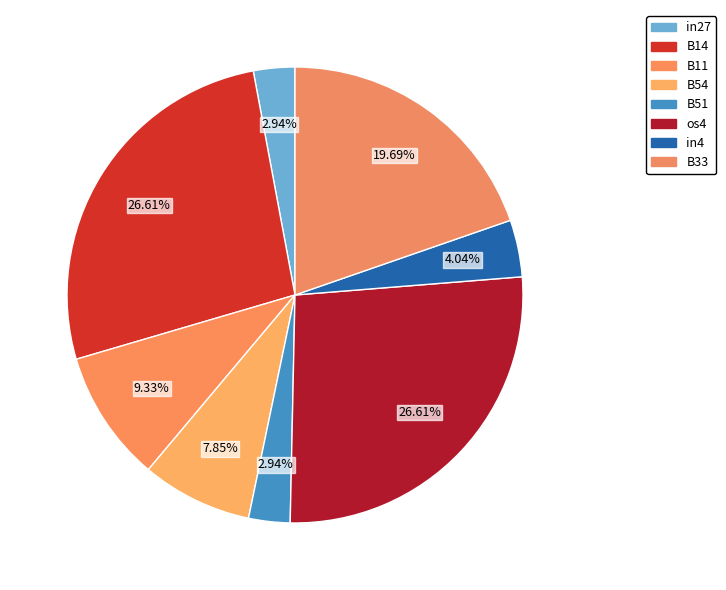

Which slice is the largest?

B14